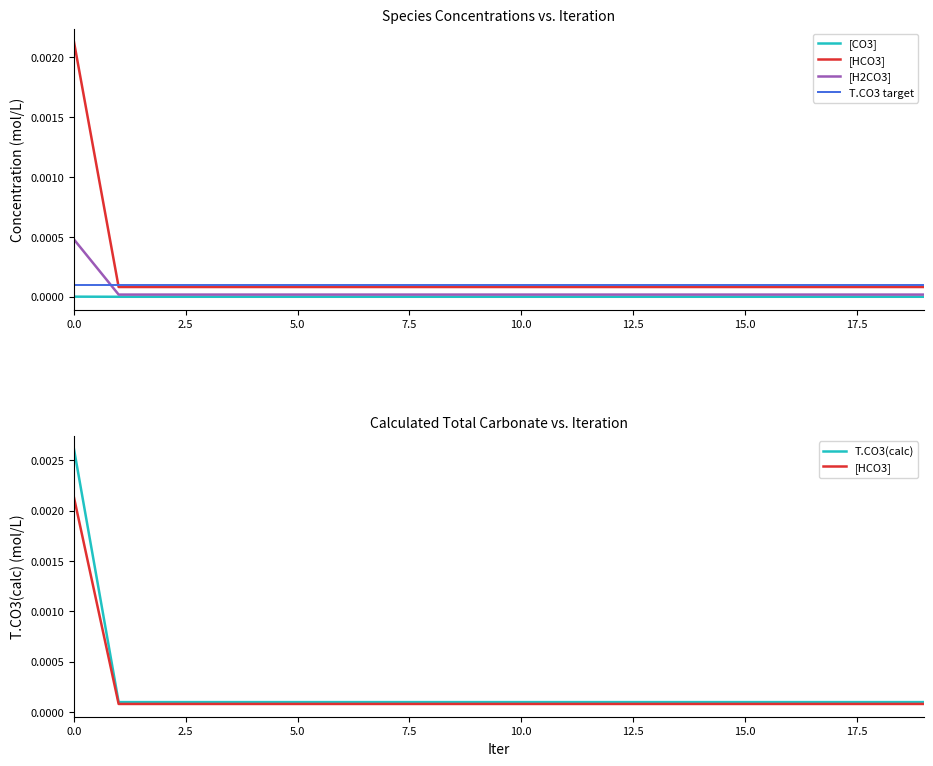

How many interior local valleys does the [HCO3] series have?

1